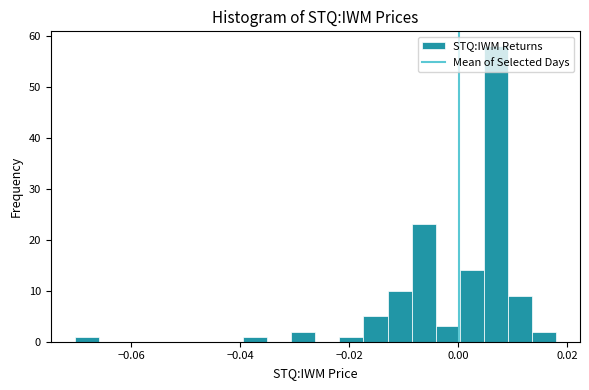

Read against the x-axis, roughly where is the centre of the tallest bar?

0.006